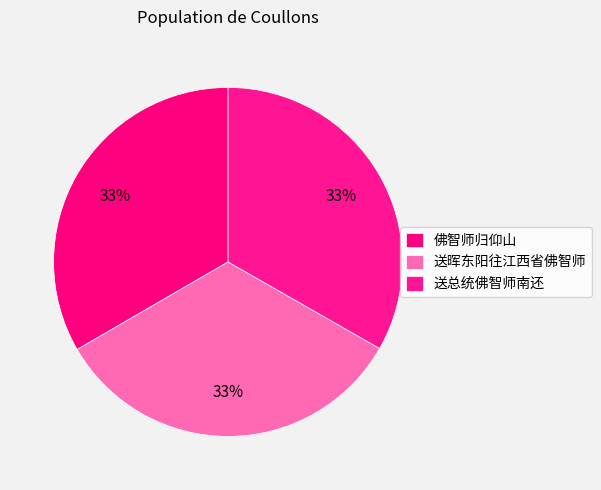

How many segments does this pie chart have?

3